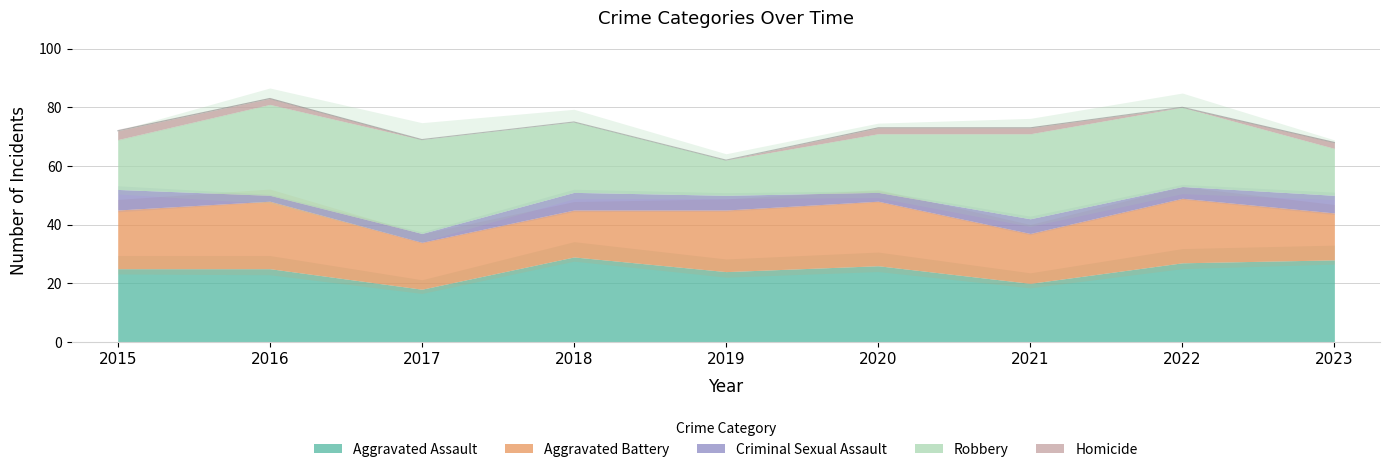

At which category is the sum across all series the highest?

2016